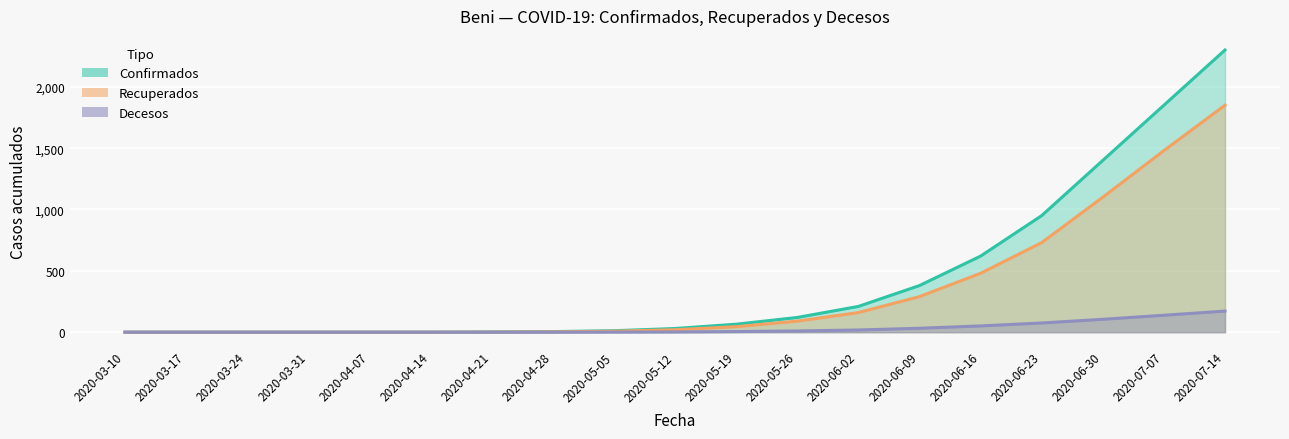

What position from the left is 2020-03-17?

2